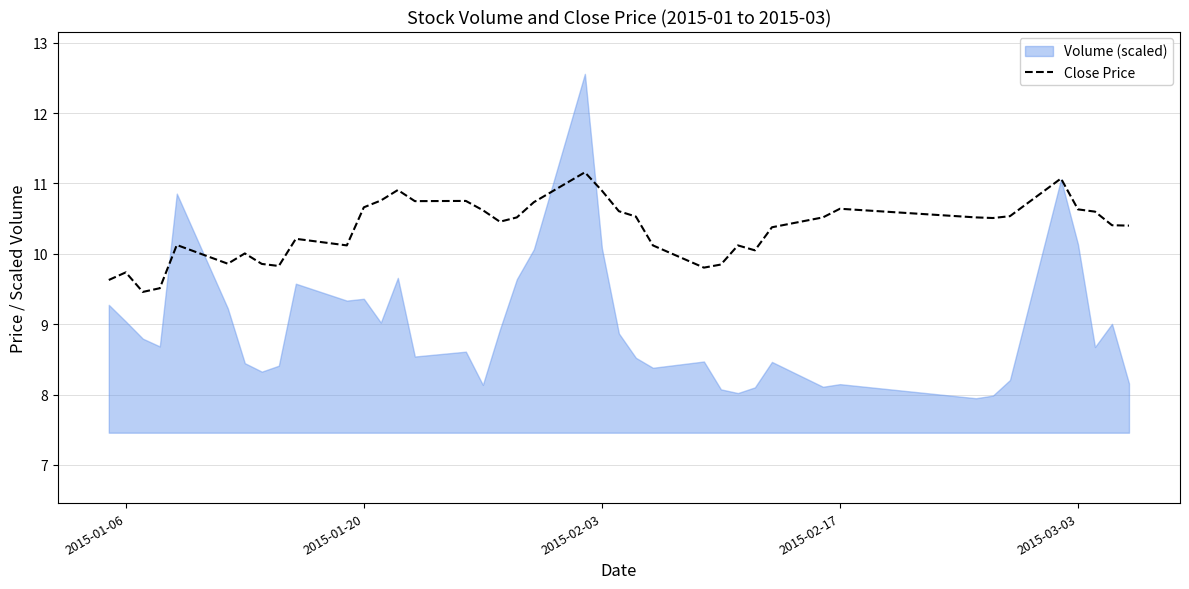

What is the maximum value for Close Price?

11.2